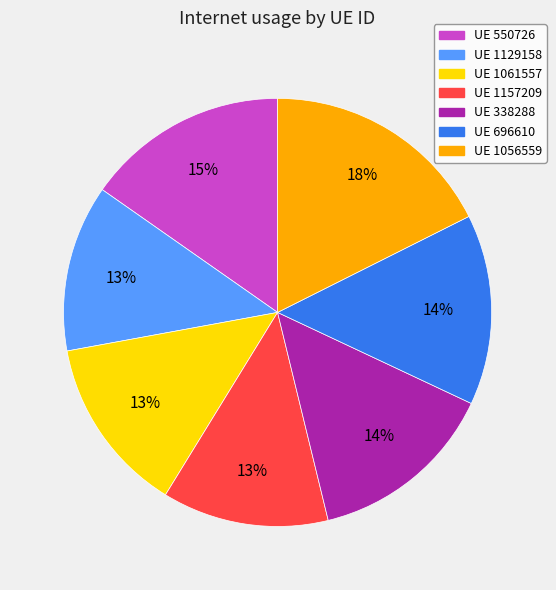

To the nearest percent, what portion does UE 1061557 represent?

13%